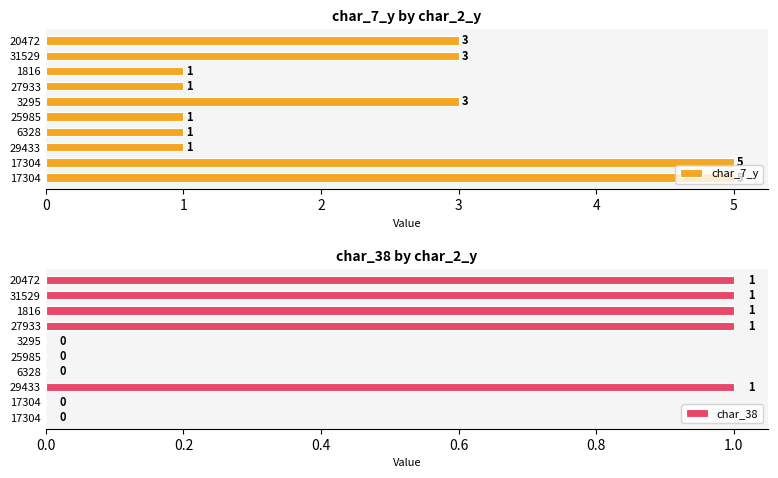

Are the bars horizontal?

Yes